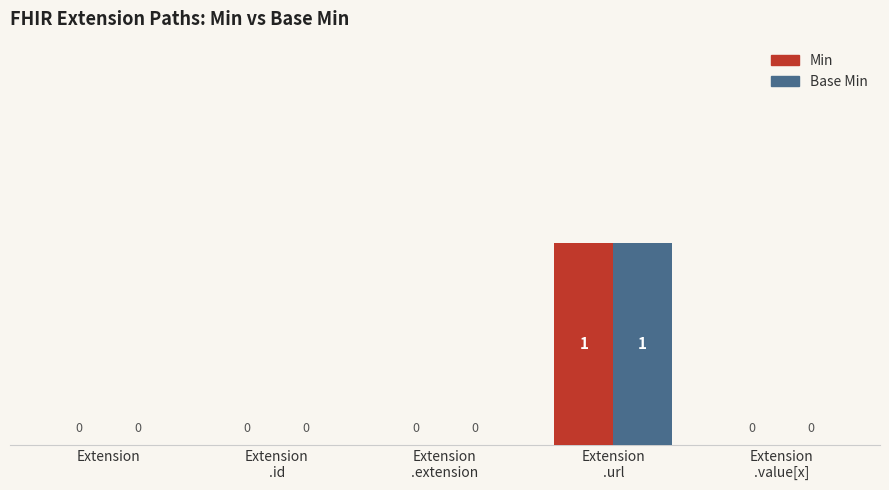

How many positive values does the Base Min series have?

1